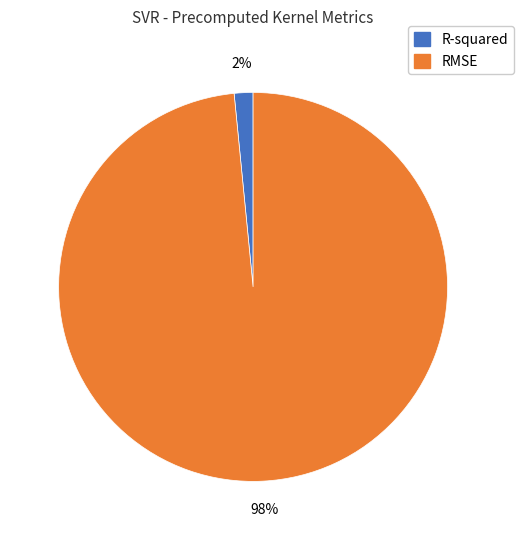

Rank the categories by value from lowest to highest.

R-squared, RMSE